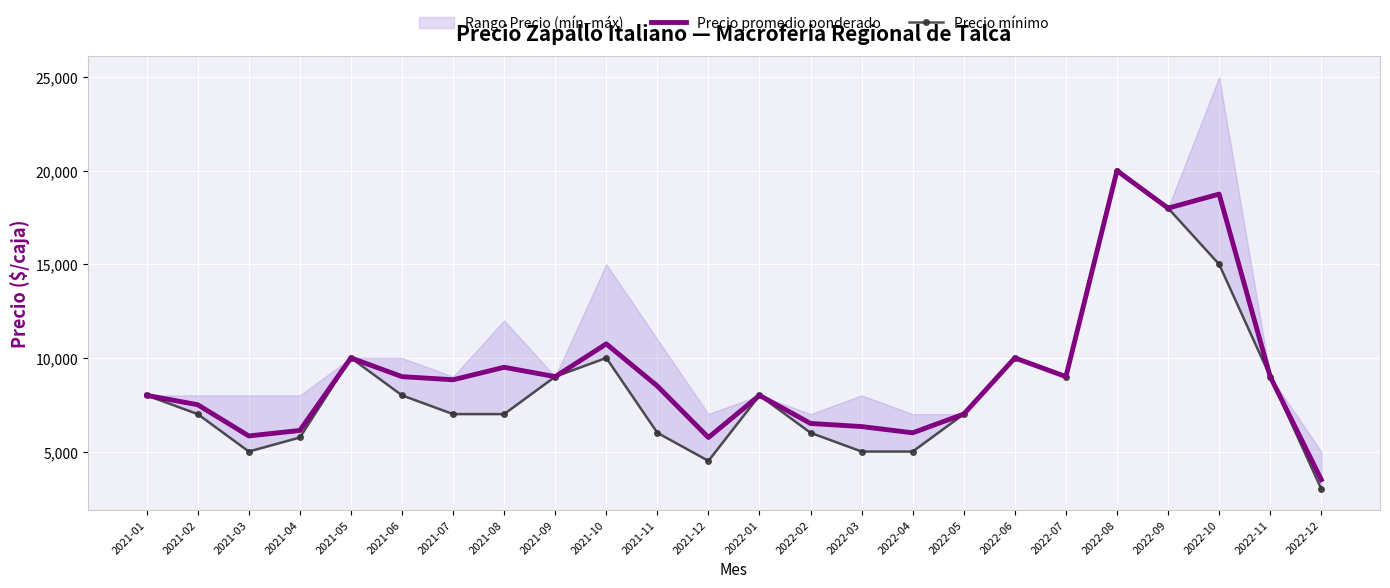

Which category has the highest value across all series?

2022-08